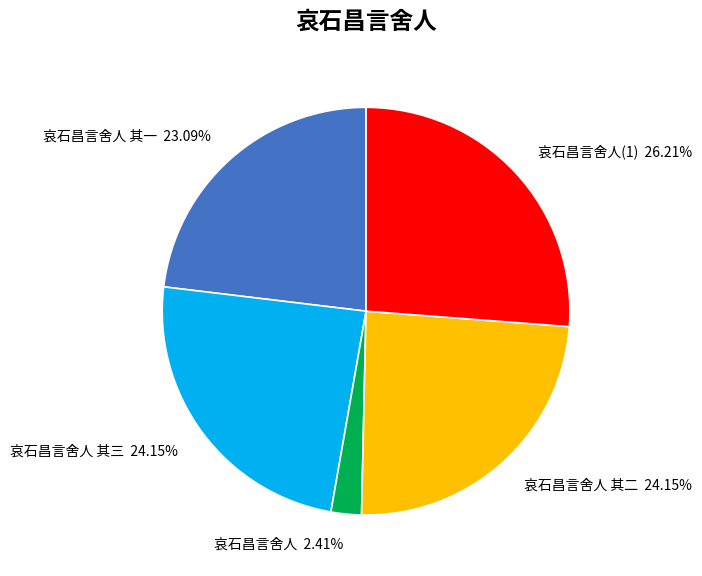

Which slice is the smallest?

哀石昌言舍人 2.41%